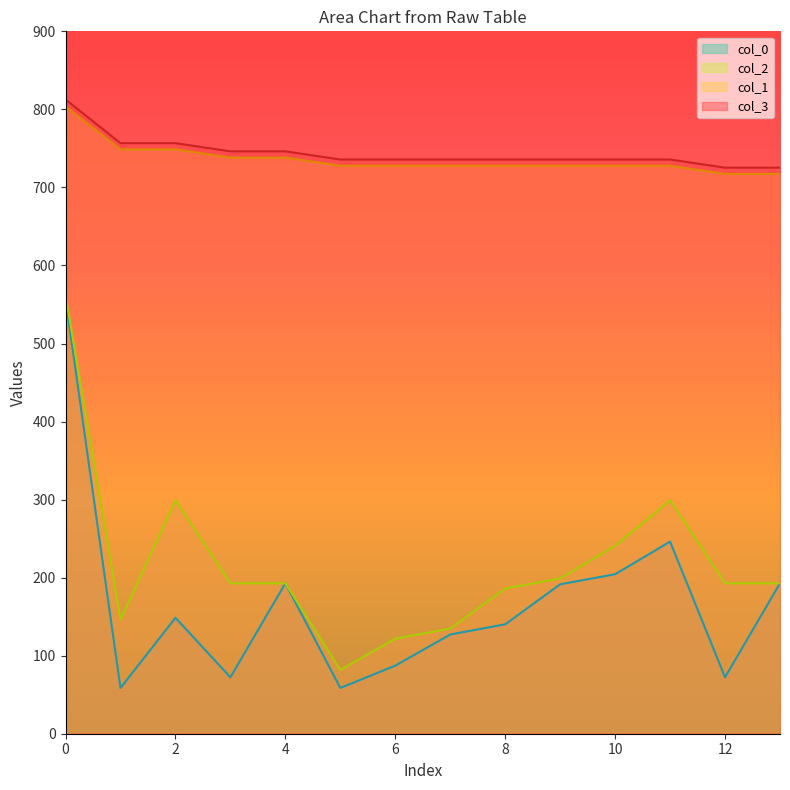

How many distinct data groups are displayed?

4